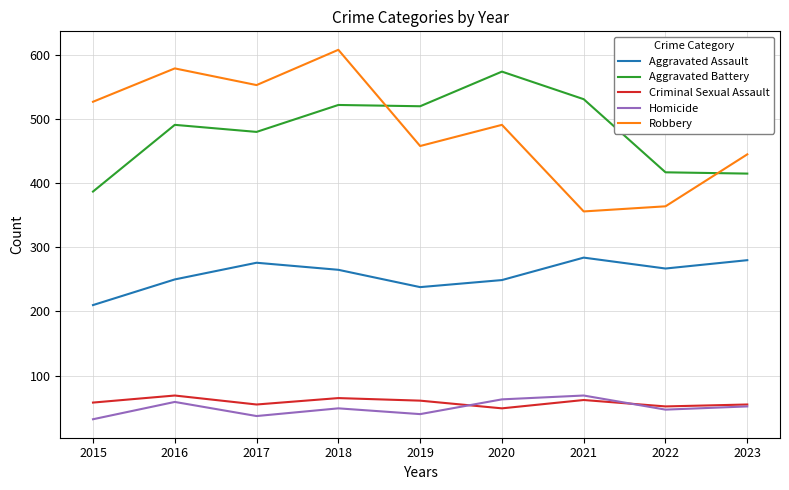

What is the approximate value of Criminal Sexual Assault at 2016, to the nearest 5?

70